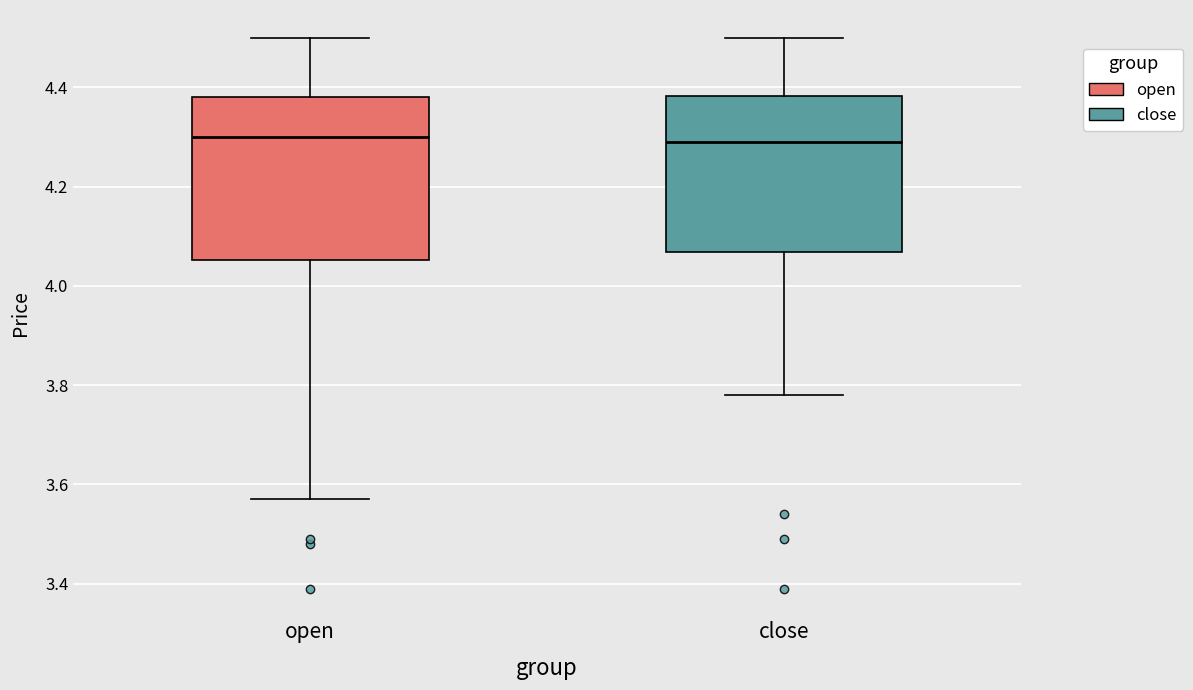

Reading left to right, read every box against the y-axis: the position of its median line, the range the box covers, and the ends of its whiskers. The values are not printed on the chart, so give them approximately, as read against the axis.

open: median 4.30, box 4.06 to 4.38, whiskers 3.58 to 4.50
close: median 4.30, box 4.06 to 4.38, whiskers 3.78 to 4.50